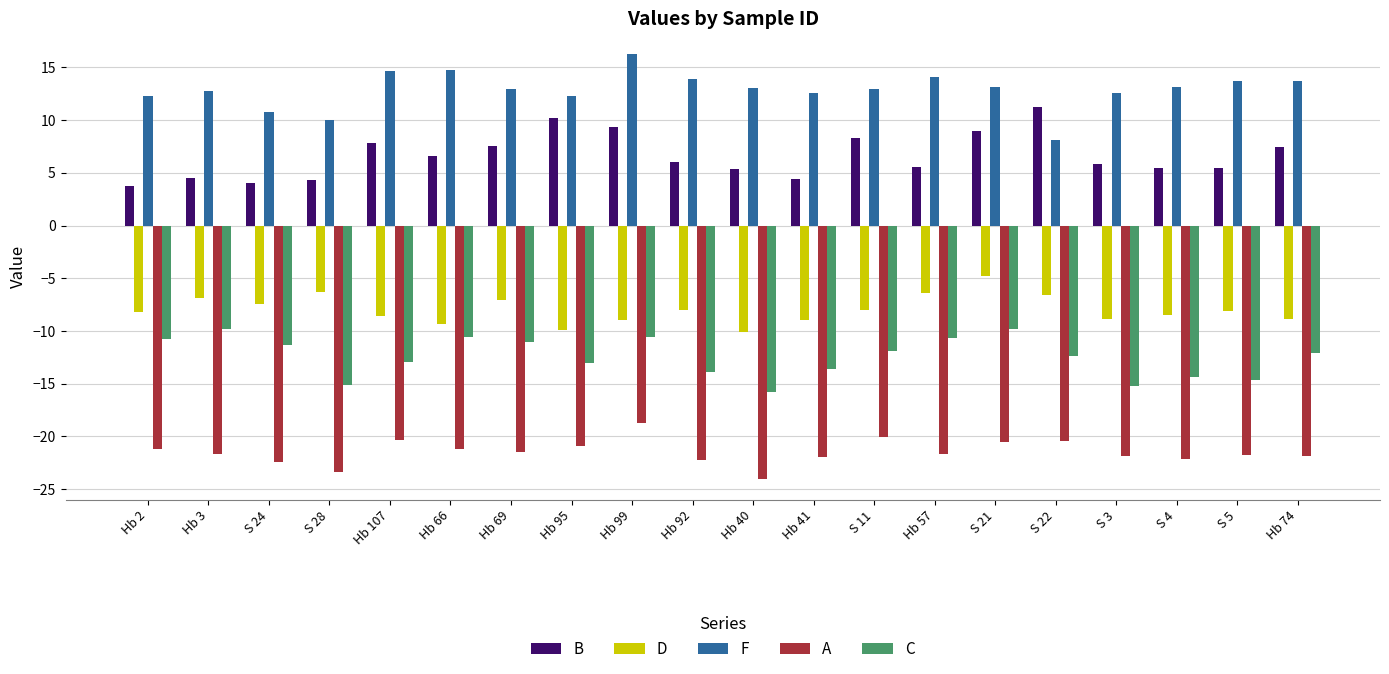

What position from the right is S 22?

5